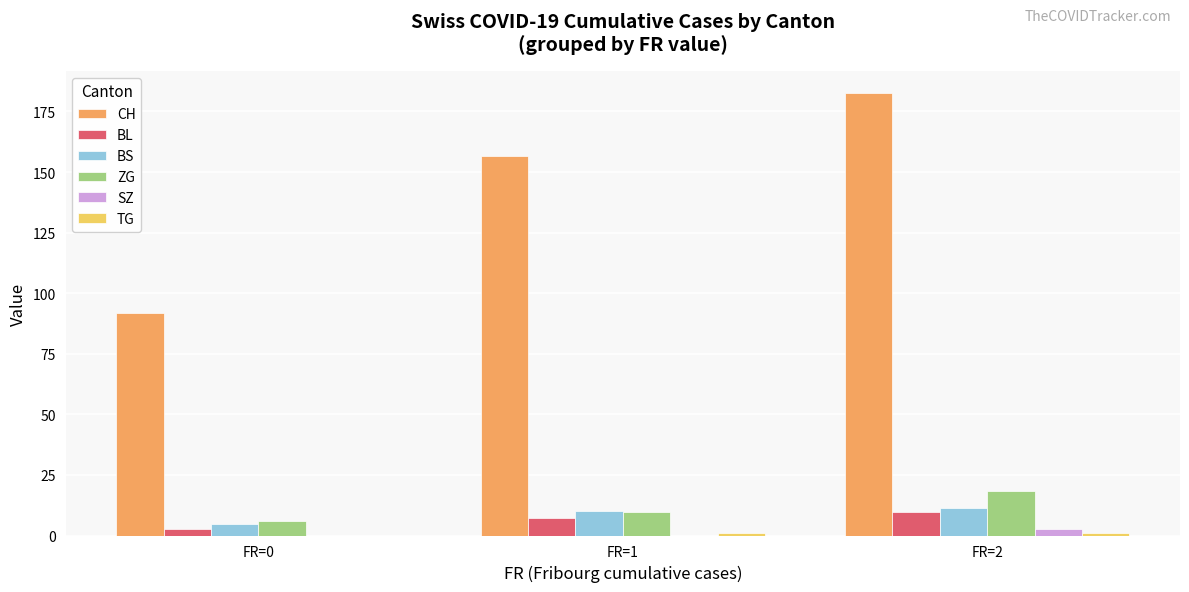

How many groups of bars are there?

3